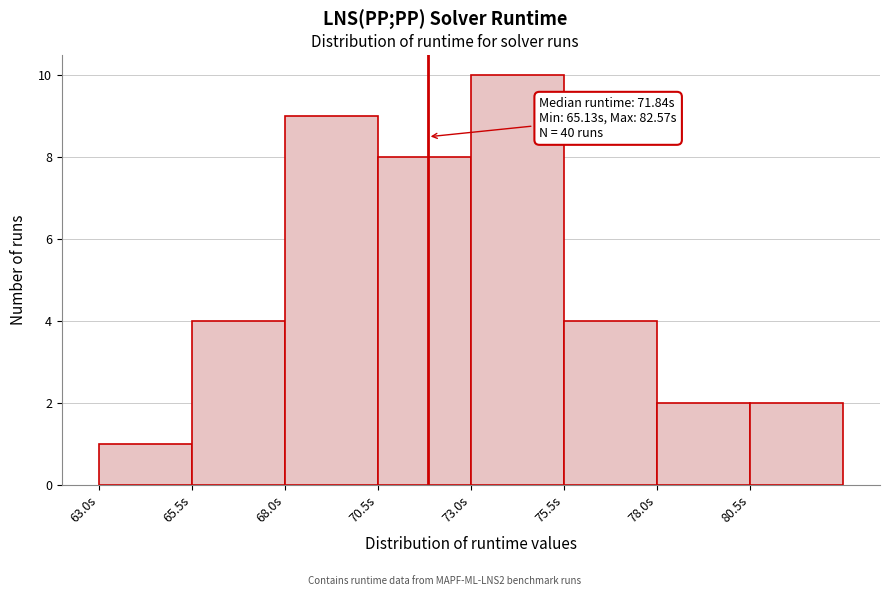

Over which range of the x-axis is the bar tallest?

73.0 to 75.5